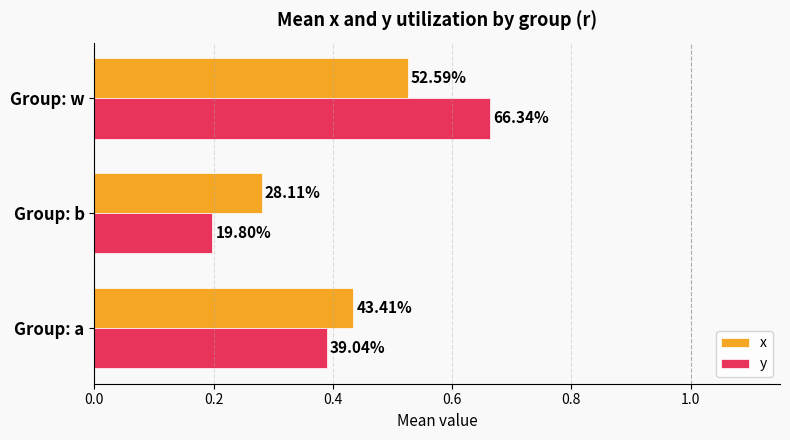

Where is y nearest to the value 0?

Group: b